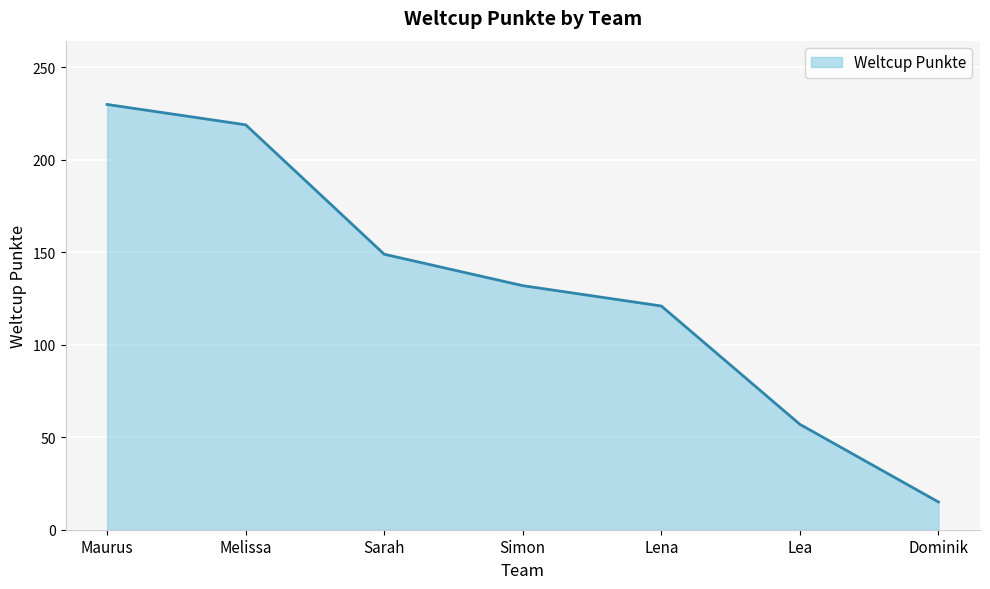

What is the average value?

132